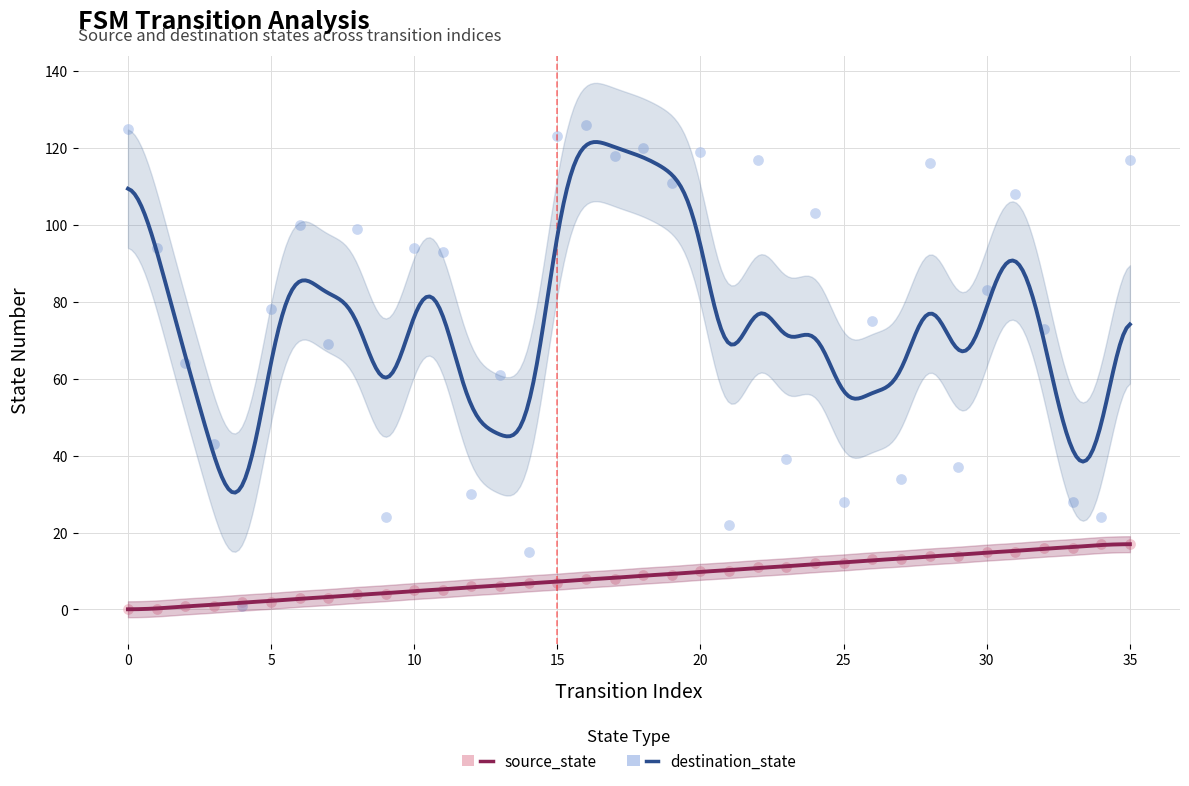

Which series reaches the maximum Y coordinate?

destination_state